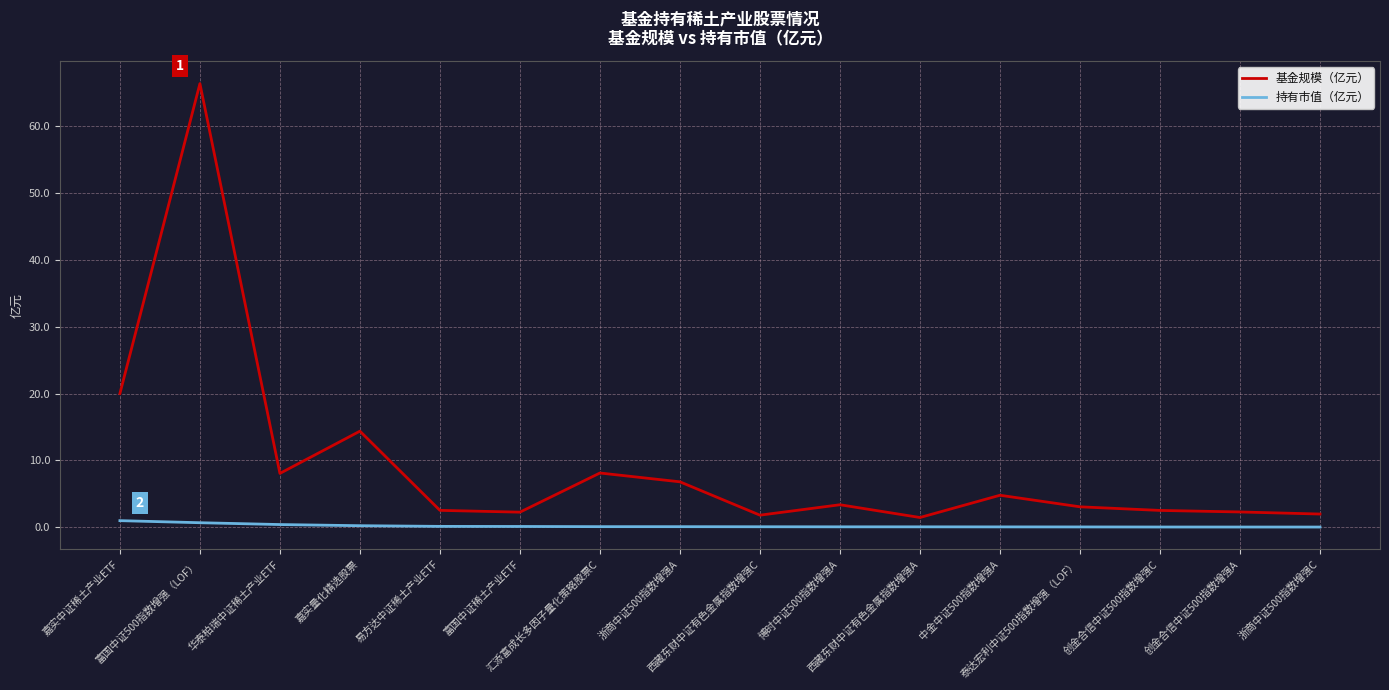

How many categories are shown in the chart?

16